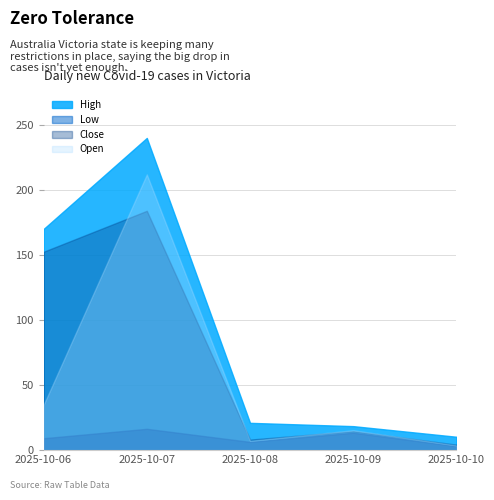

At which label does Low reach its minimum?

2025-10-10